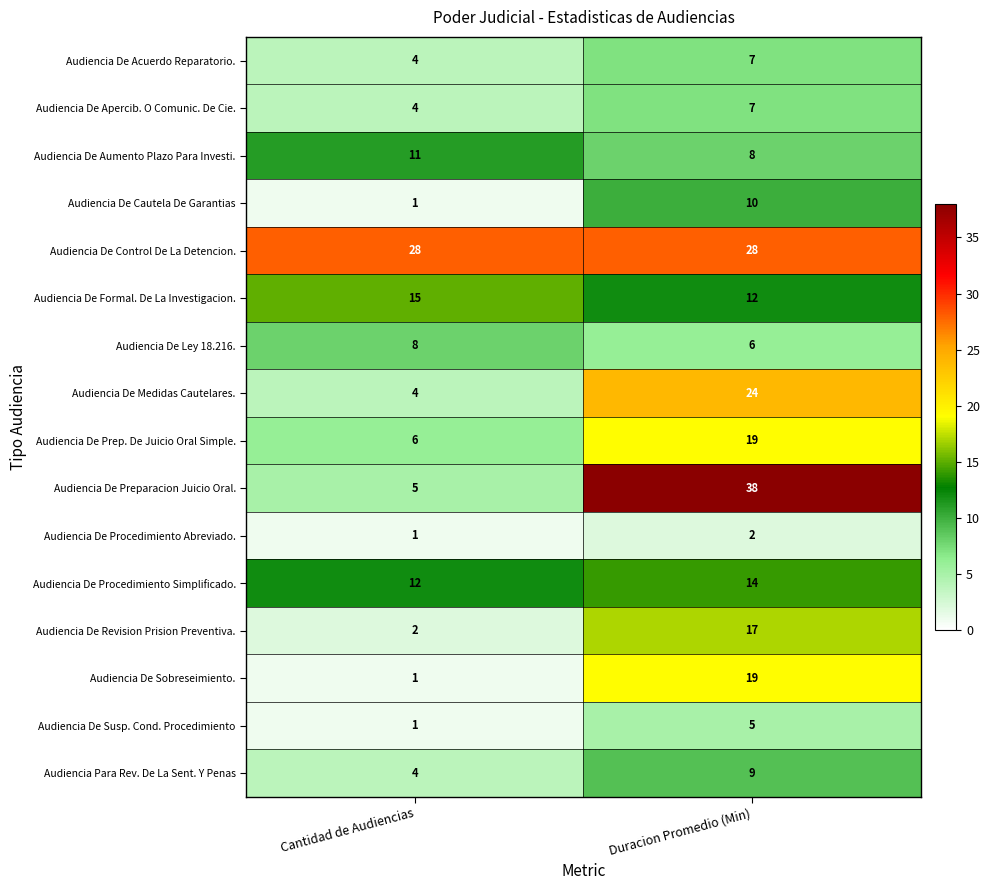

What is the greatest value displayed?

38